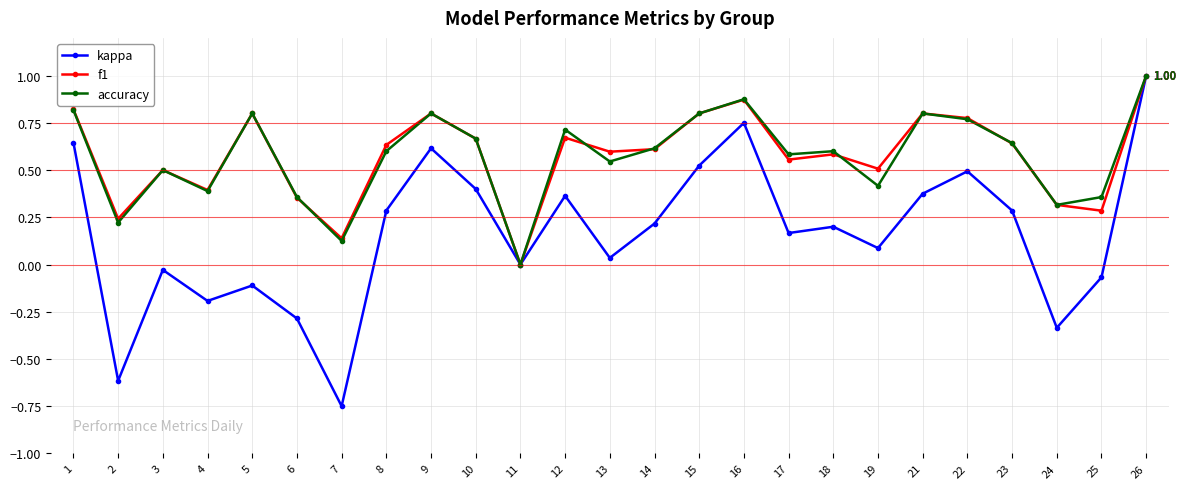

Where is the first local minimum for kappa?

2